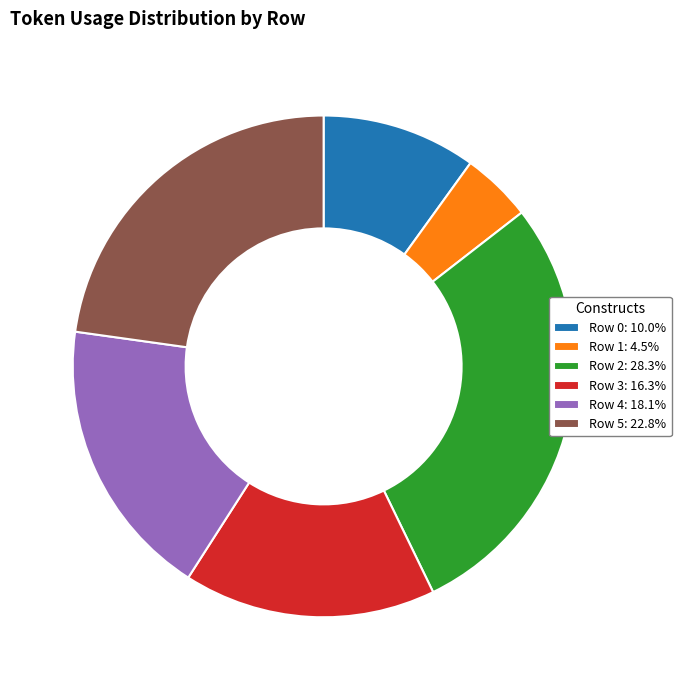

Combined, do Row 4: 18.1% and Row 1: 4.5% account for over 50%?

No